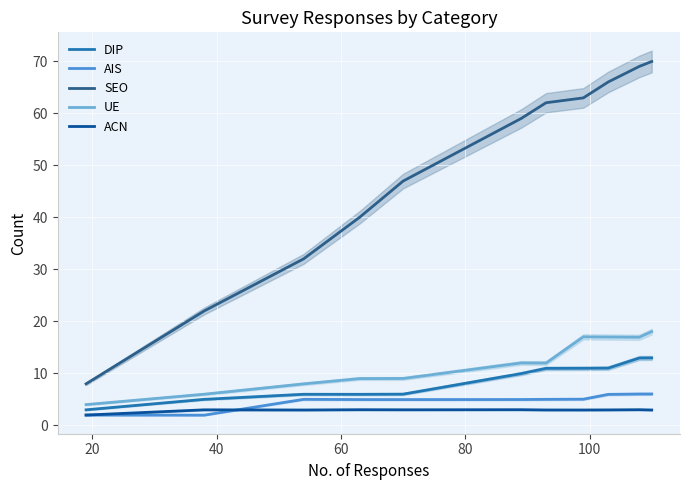

True or false: UE and ACN cross at least once.

False